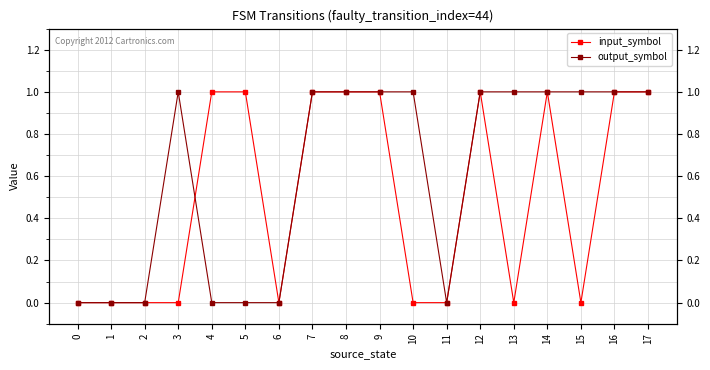

How many times do input_symbol and output_symbol cross each other?

1